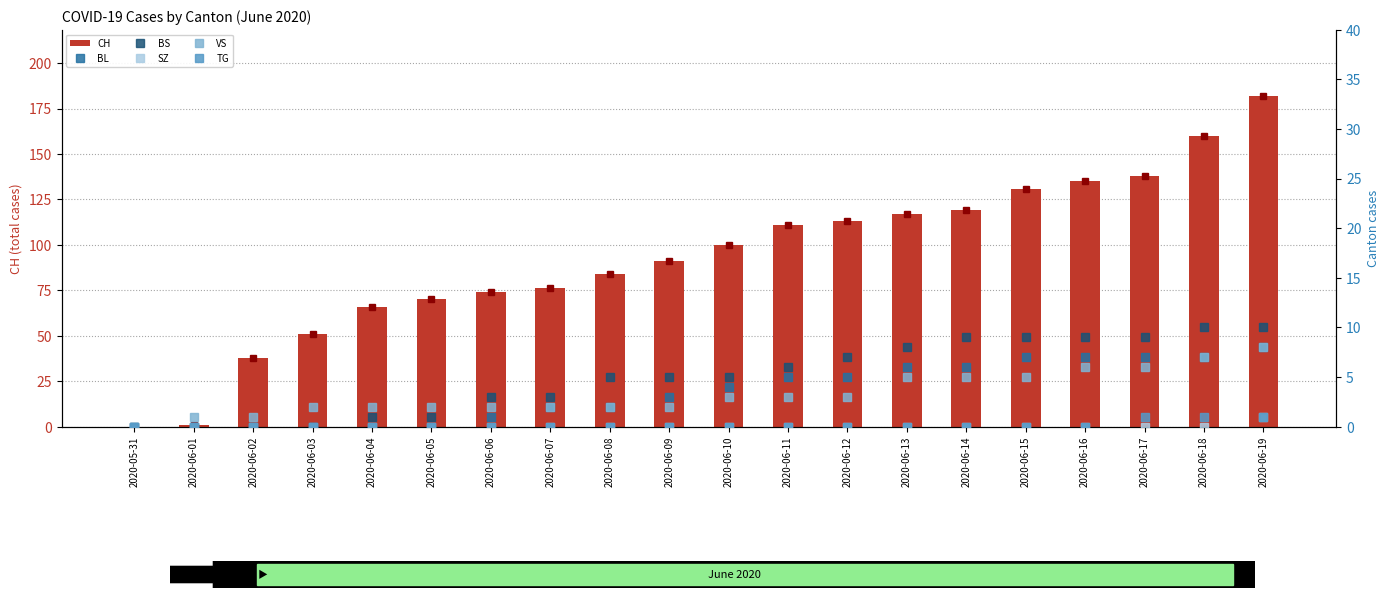

Are the bars grouped side by side (vs. stacked)?

Yes